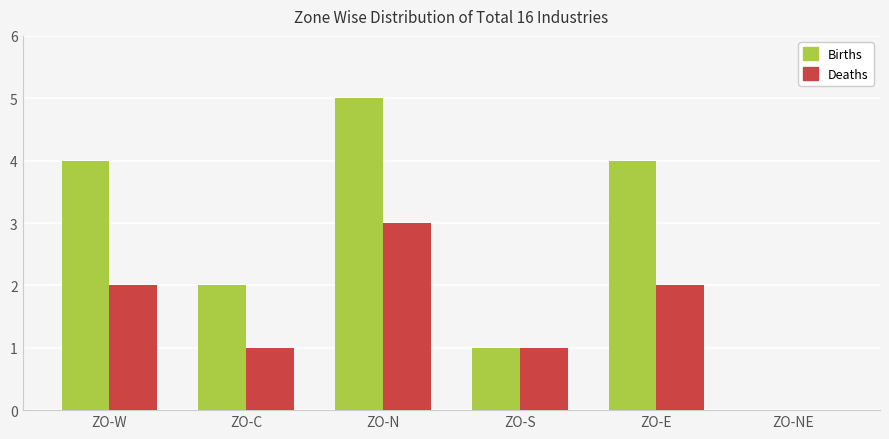

Reading right to left, transcribe all the data shown in this chart.

Births: ZO-NE=0	ZO-E=4	ZO-S=1	ZO-N=5	ZO-C=2	ZO-W=4
Deaths: ZO-NE=0	ZO-E=2	ZO-S=1	ZO-N=3	ZO-C=1	ZO-W=2